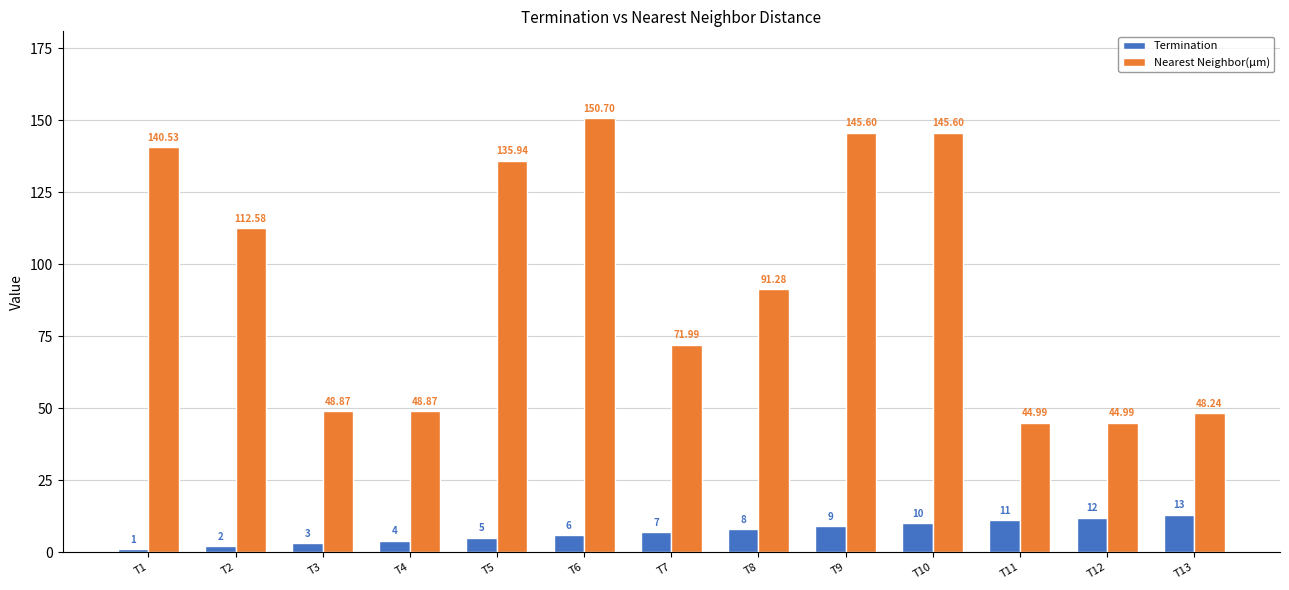

Is it true that Termination equals 7.0 at T7?

True